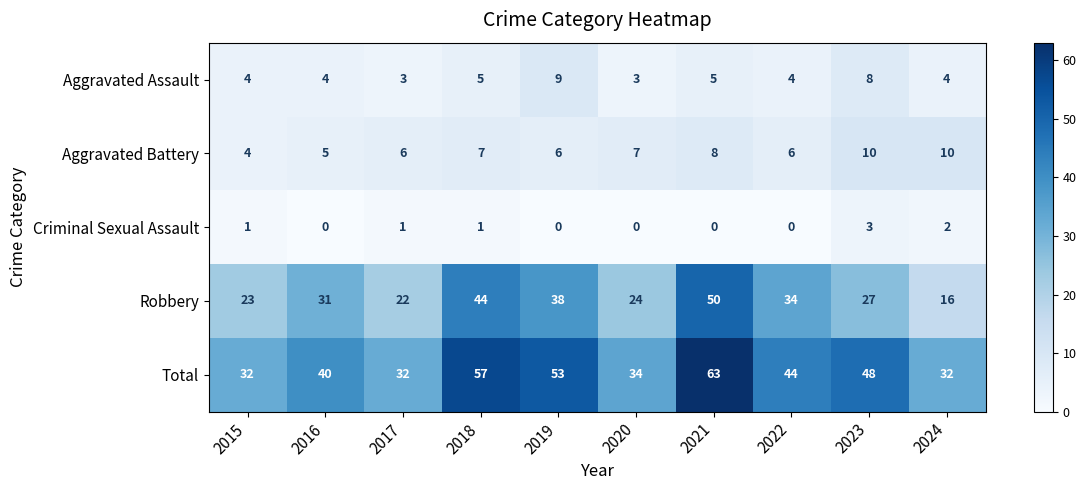

How many Aggravated Battery values are between 6 and 8?

6